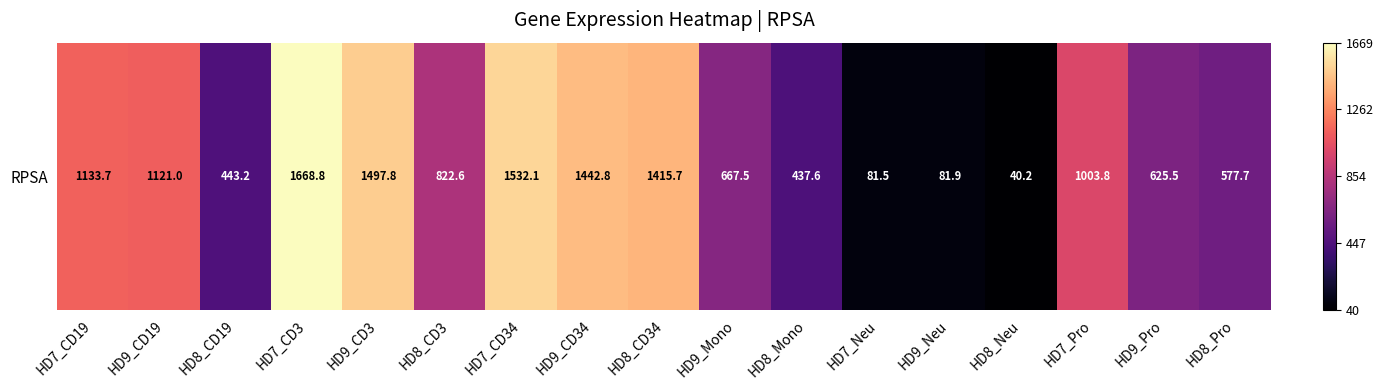

How many data points are above 822?

9